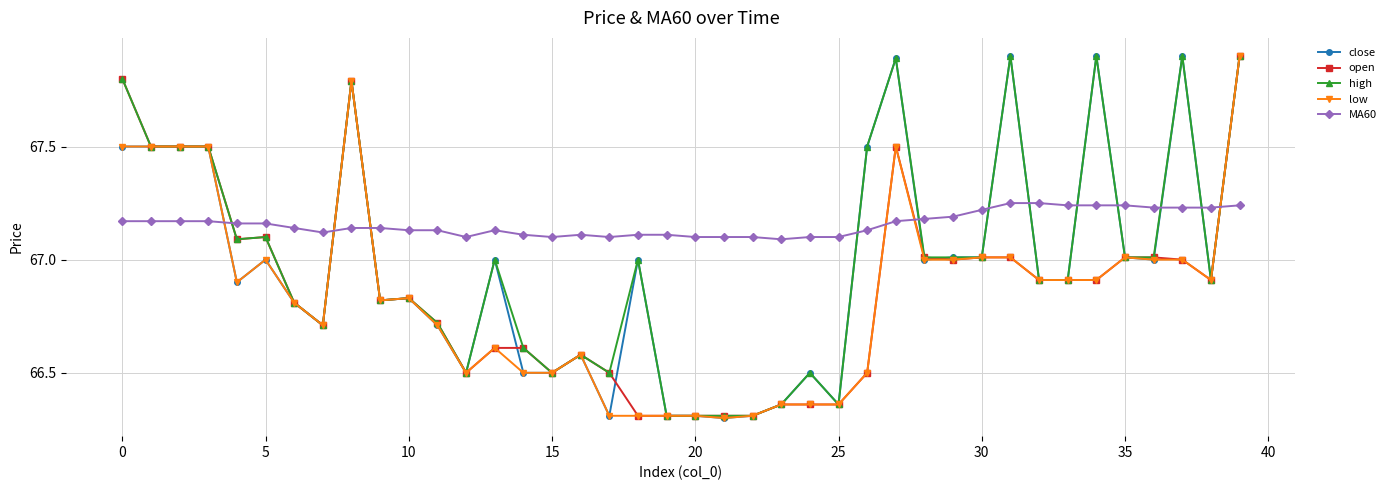

What is the smallest value displayed?

66.3